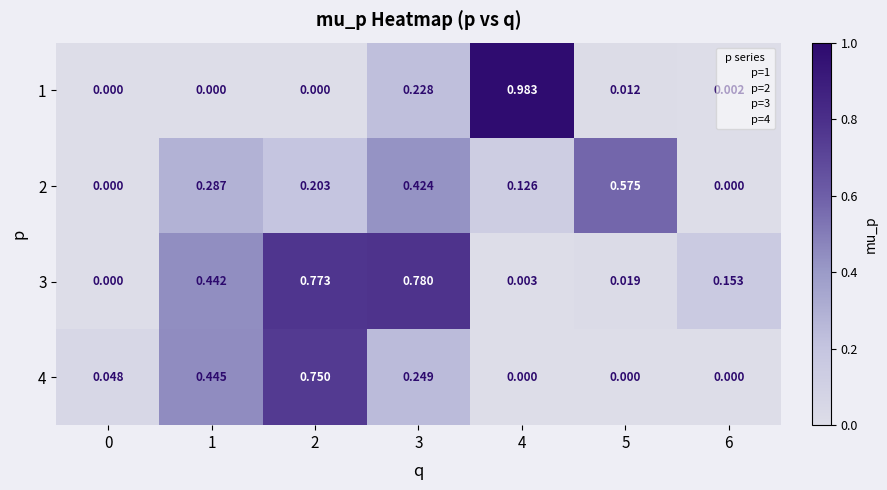

Is the value of 3 at 3 greater than the value of 4 at 6?

Yes